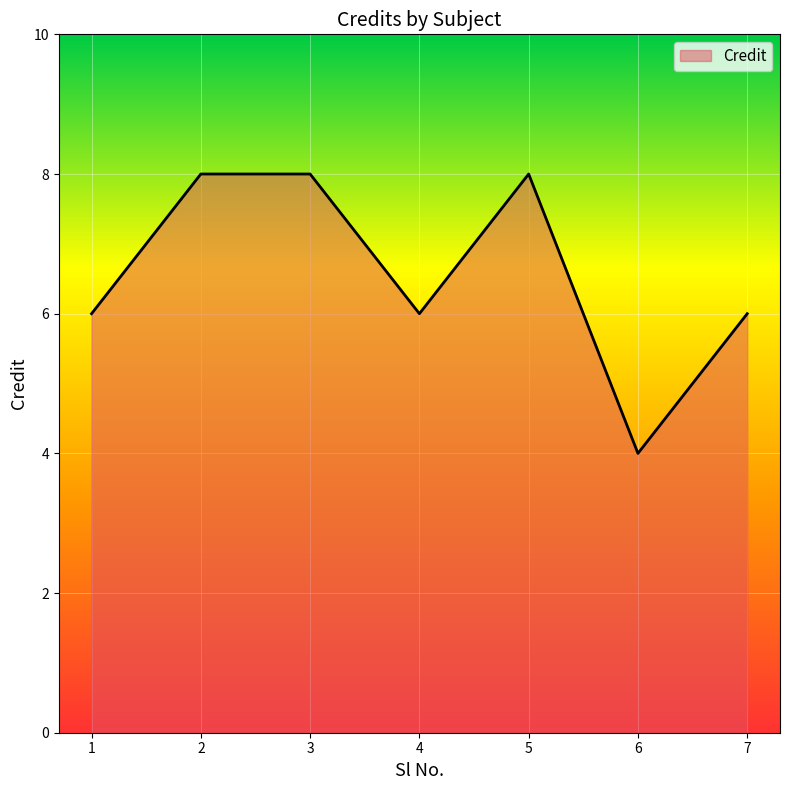

Does the chart have visible grid lines?

Yes